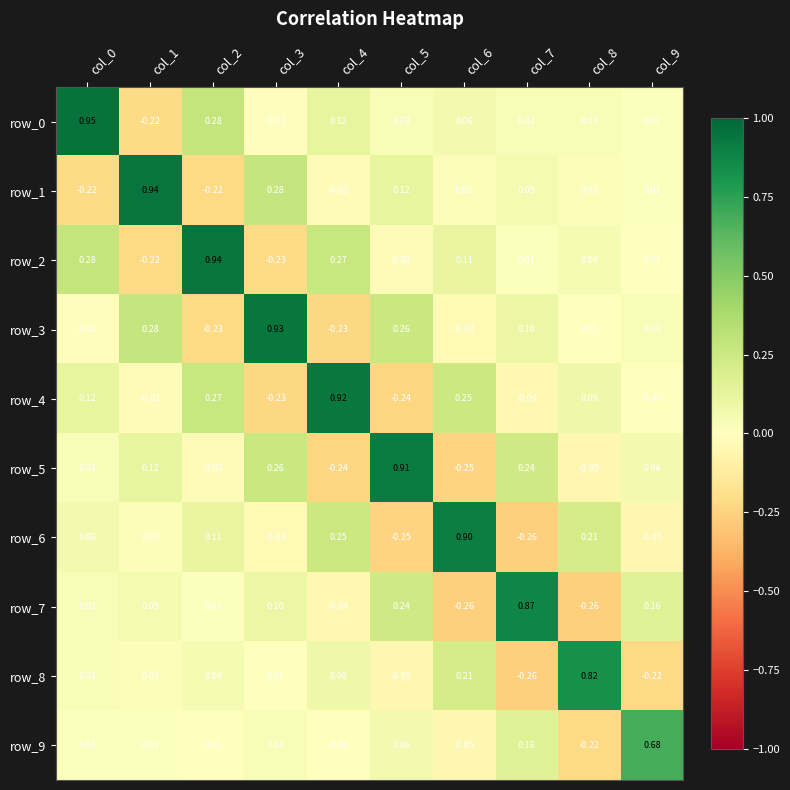

How many values in row_6 are above zero?

6